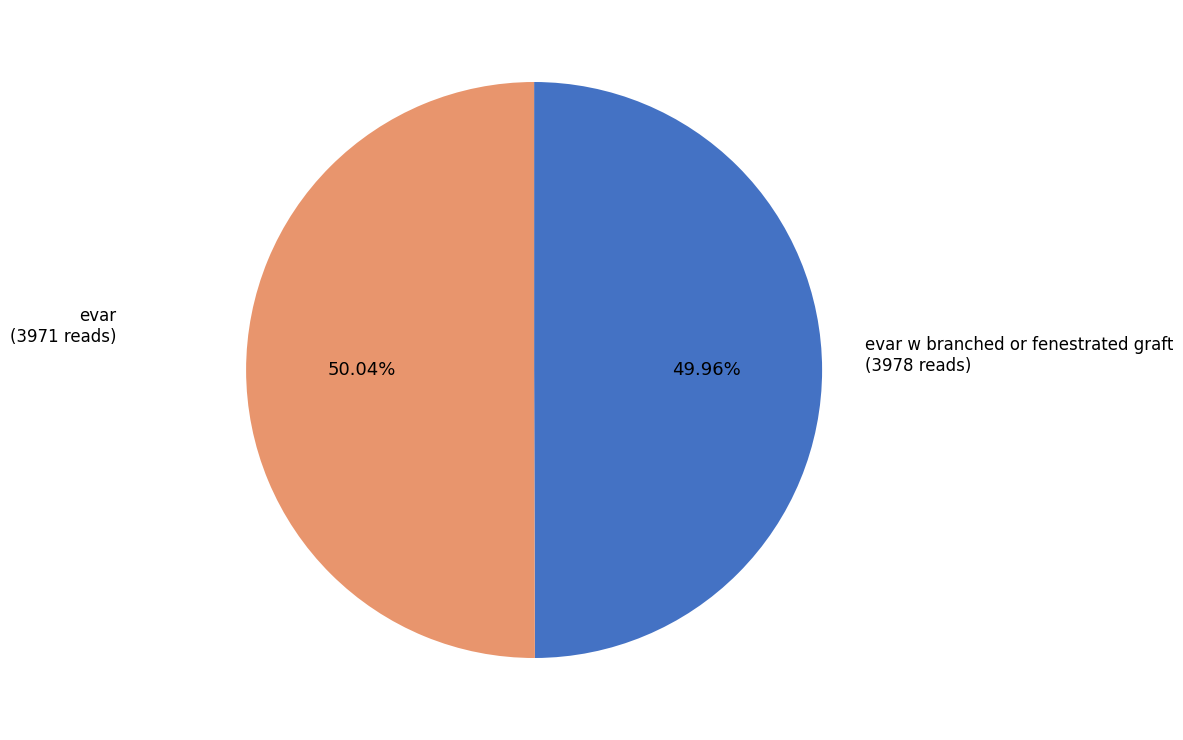

Is there any slice that represents more than half of the pie?

Yes